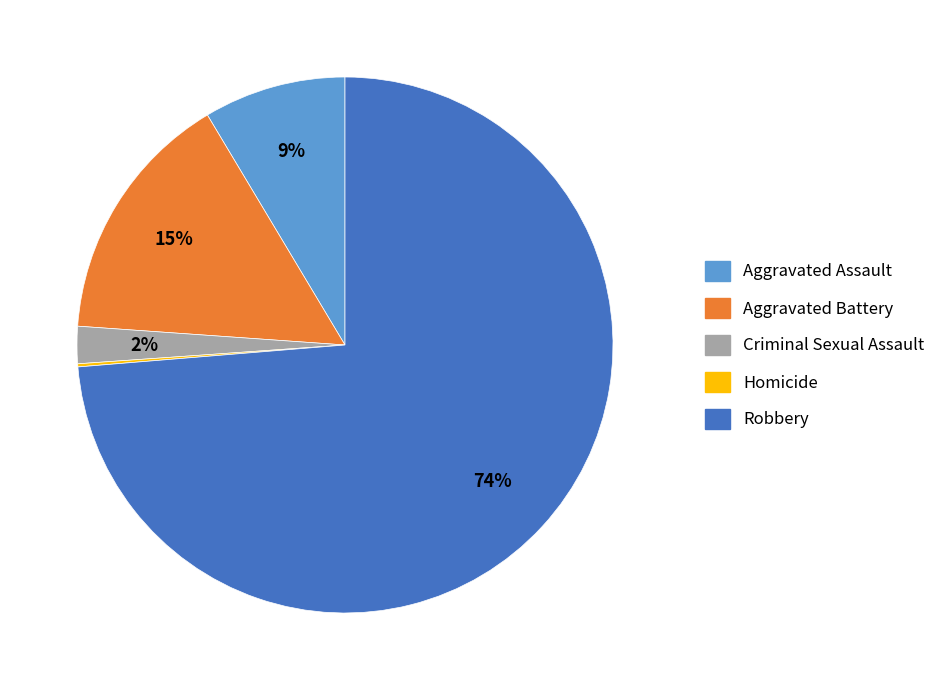

To the nearest percent, what is the difference between the largest and smallest slice percentages?

74%